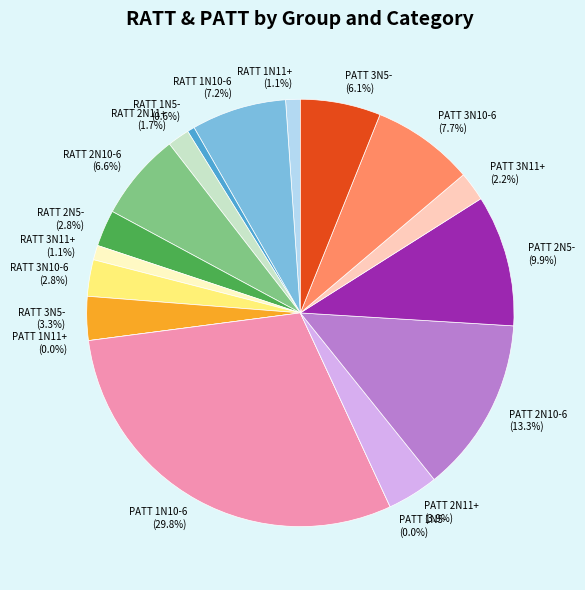

Is there a majority slice in this chart?

No